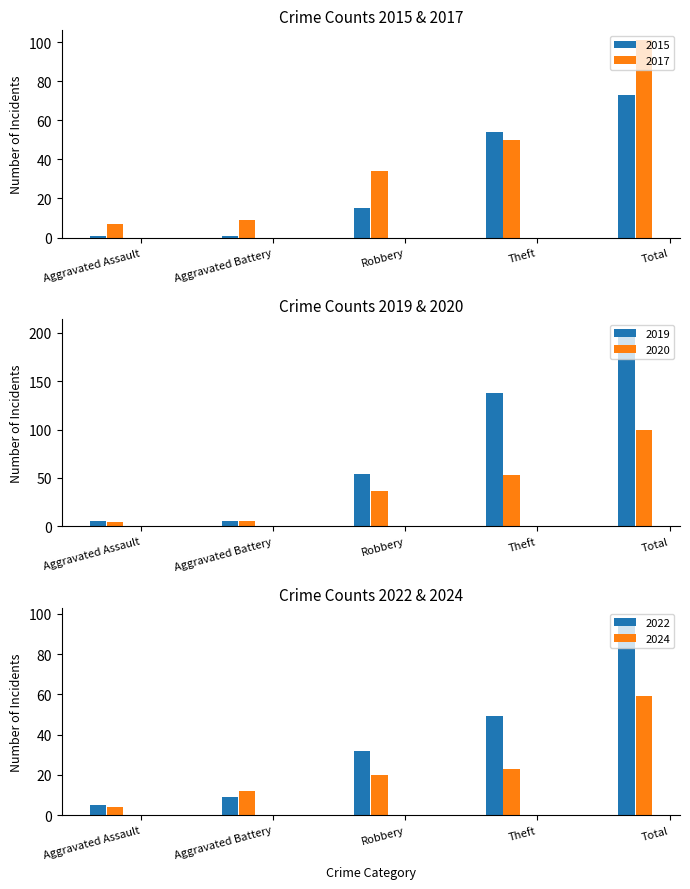

How many 2019 values are between 5 and 138?

4